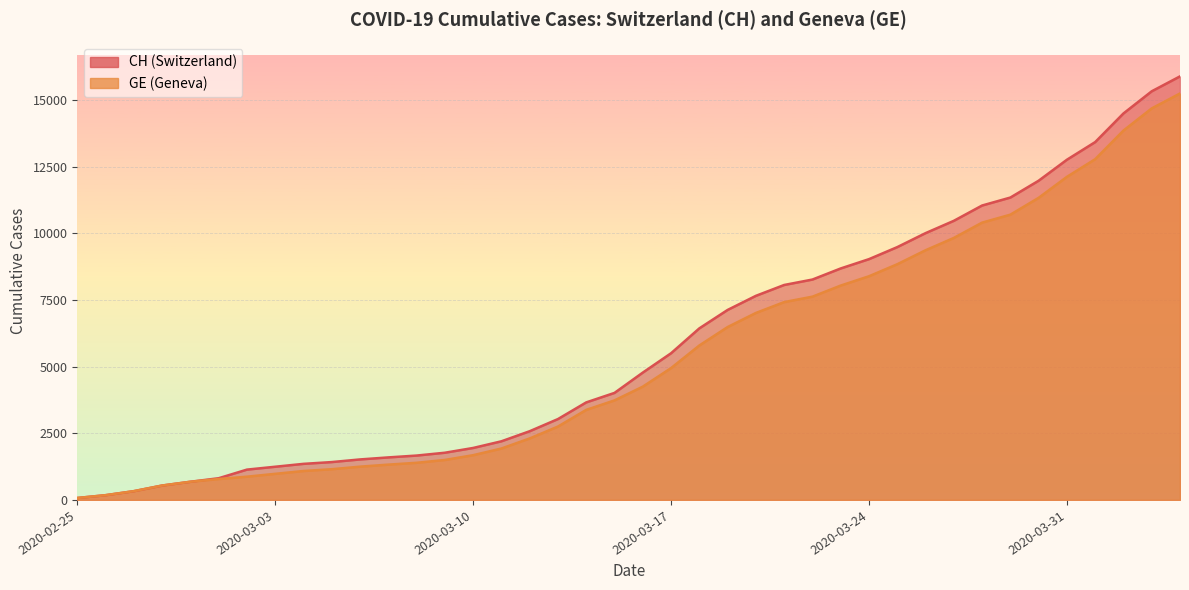

Is it true that GE equals 16714 at 2020-03-31?

False